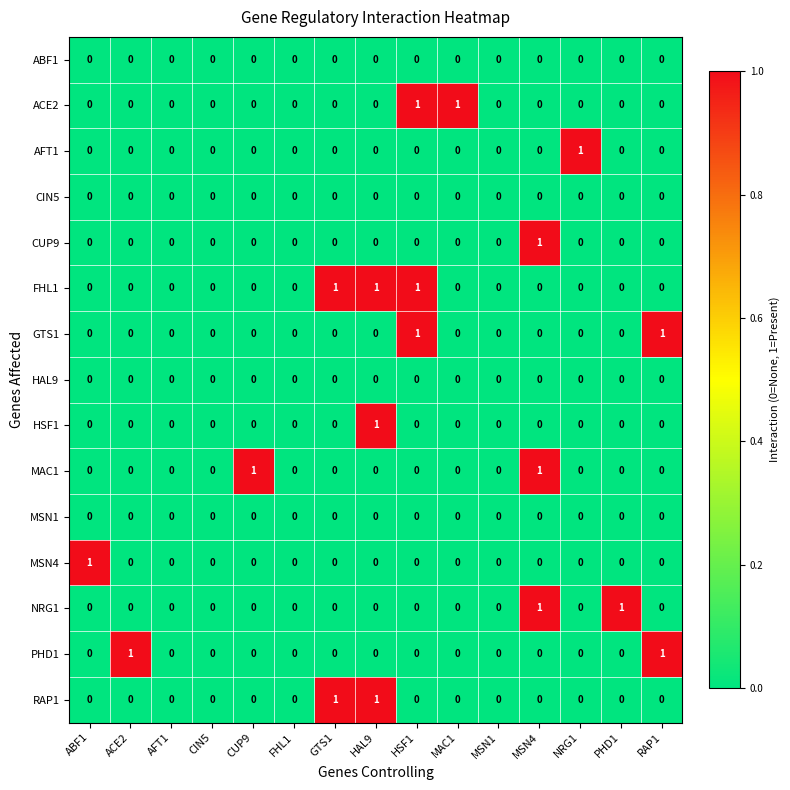

The value of RAP1 at MAC1 is -1. True or false?

False